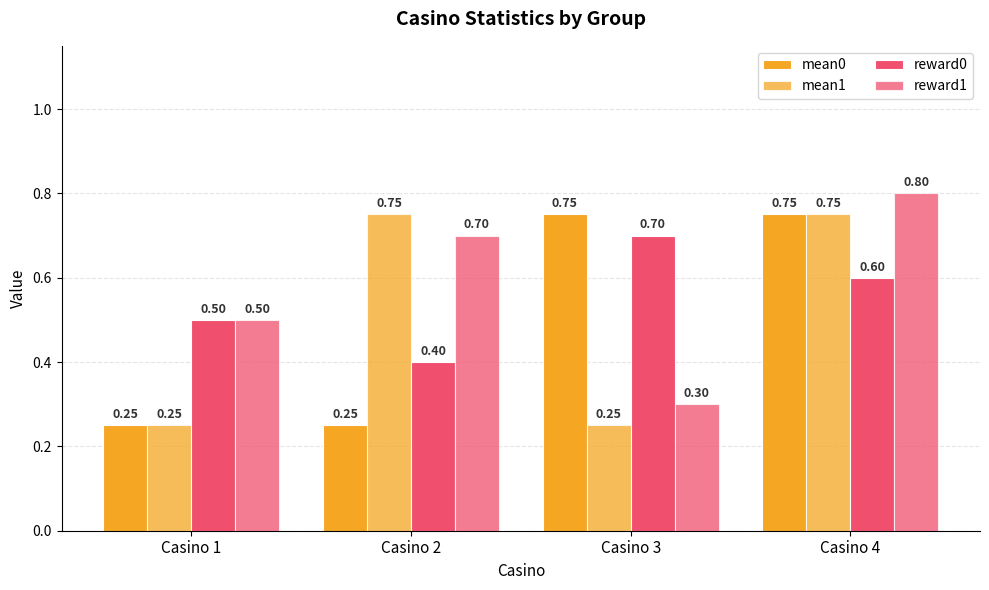

Are the bars horizontal?

No